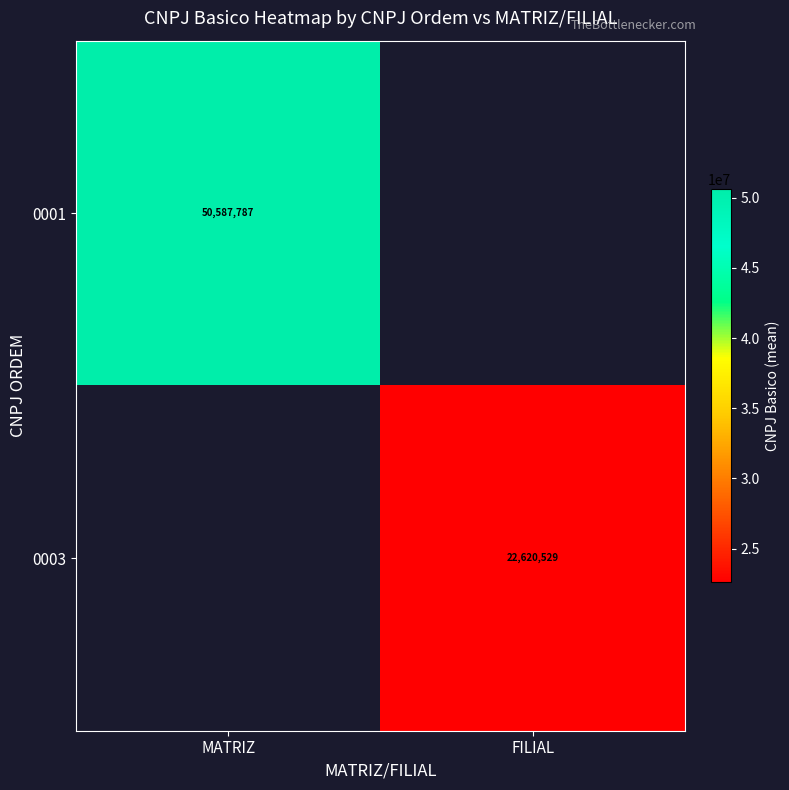

Is the value of 0003 at MATRIZ greater than the value of 0001 at FILIAL?

No